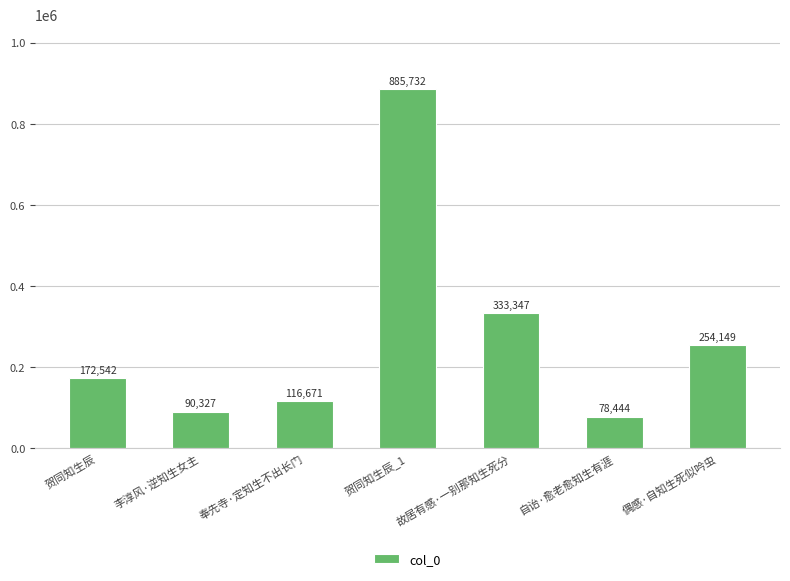

Reading right to left, transcribe all the data shown in this chart.

偶感·自知生死似吟虫=254149	自诒·愈老愈知生有涯=78444	故居有感·一别那知生死分=333347	贺同知生辰_1=885732	奉先寺·定知生不出长门=116671	李淳风·逆知生女主=90327	贺同知生辰=172542